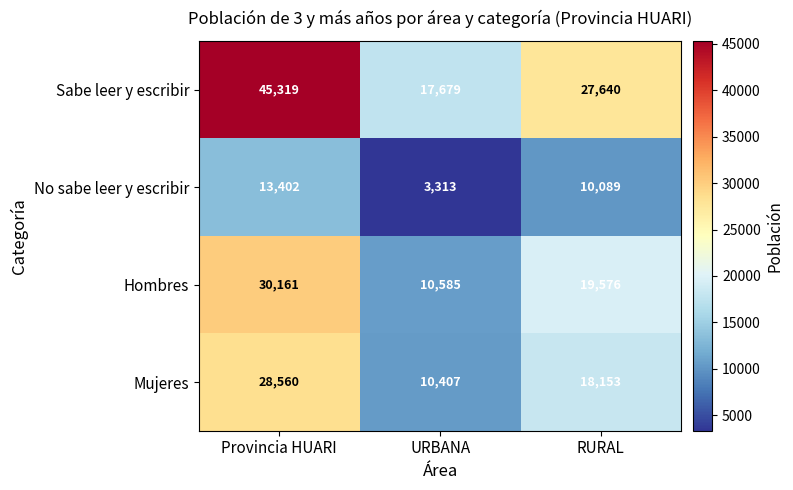

At which label does Hombres first exceed 19576?

Provincia HUARI